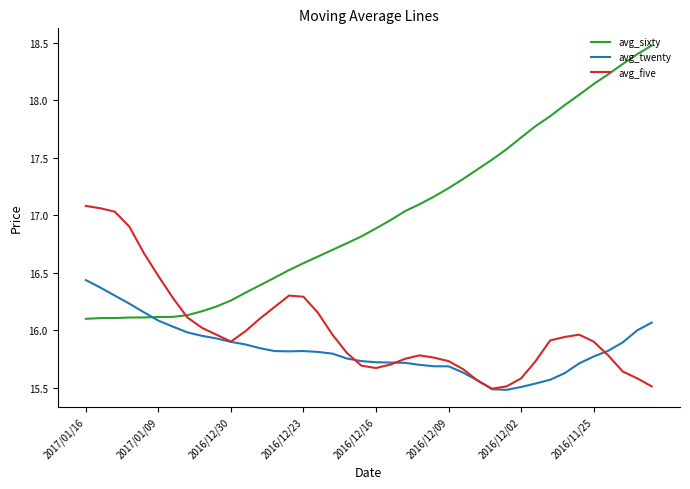

What is the maximum value shown in the chart?

18.5